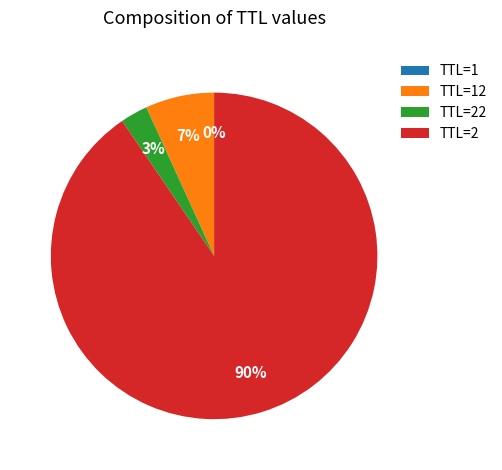

To the nearest percent, what is the difference between the largest and smallest slice percentages?

90%